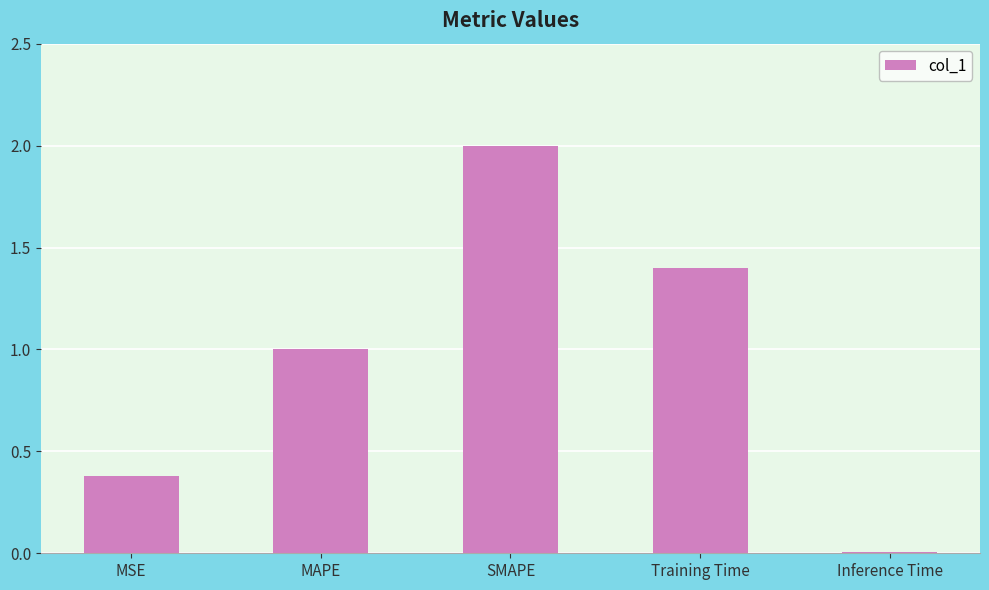

What is the change in value from MSE to MAPE?

+0.6